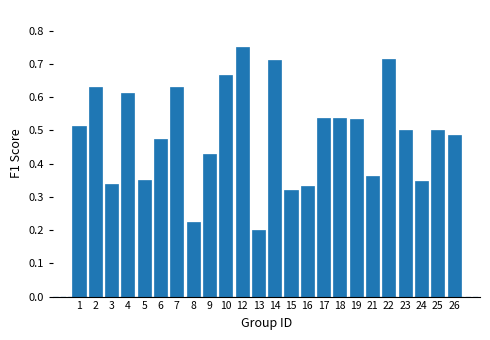

What is the sum of all values?

11.7